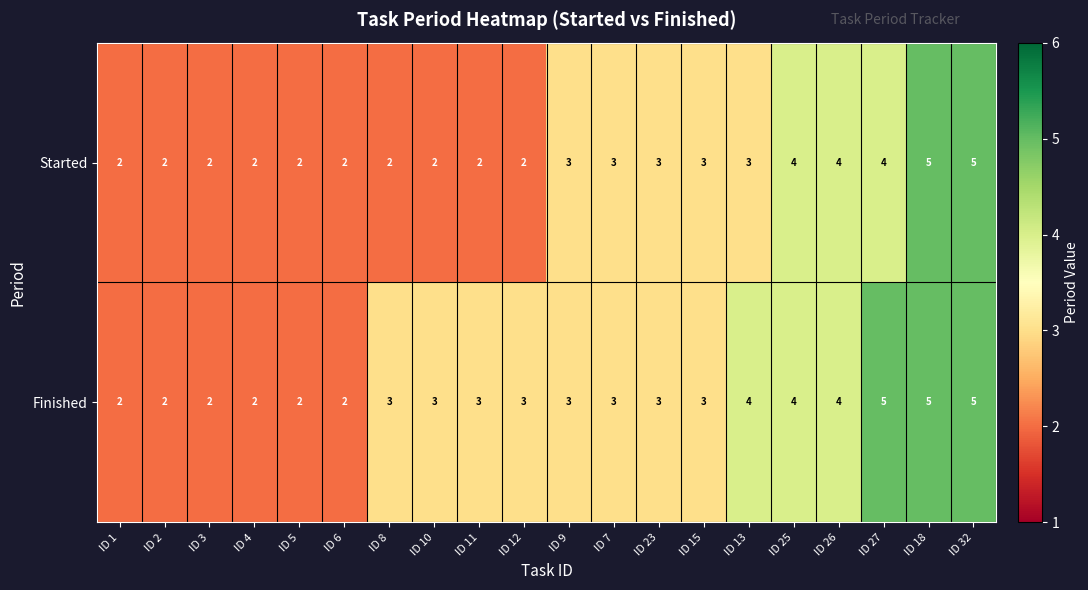

Count the number of data series in this chart.

2